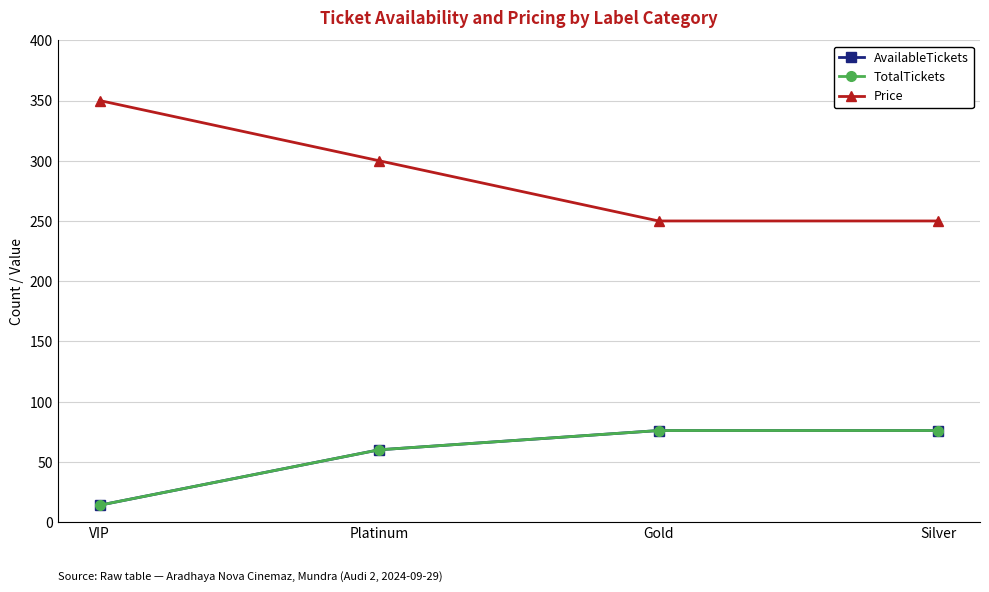

Reading left to right, extract all data points from this chart.

AvailableTickets: 14	60	76	76
TotalTickets: 14	60	76	76
Price: 350	300	250	250